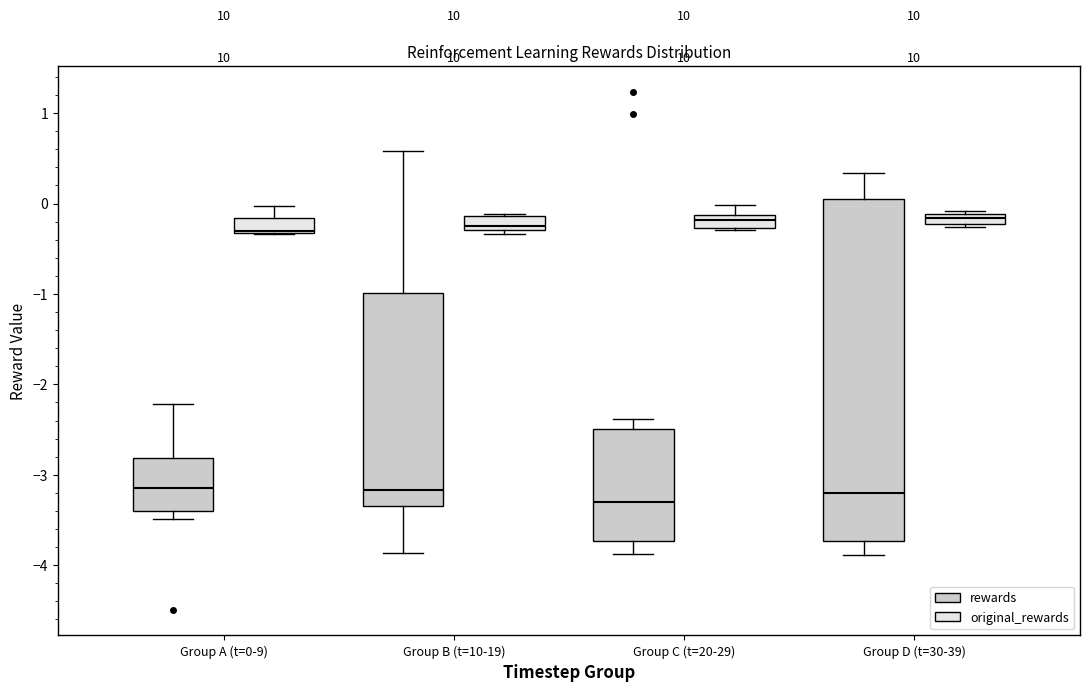

Comparing the boxes themselves (not the whiskers), which one is the tallest?

Group D (t=30-39) (rewards)